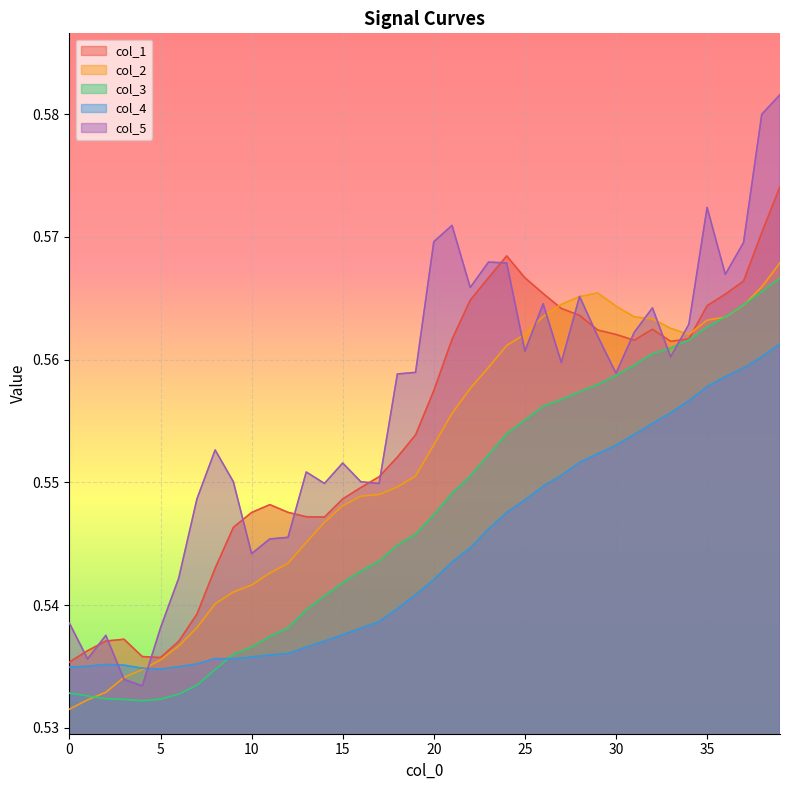

What is the approximate value of col_5 at 1?

0.5